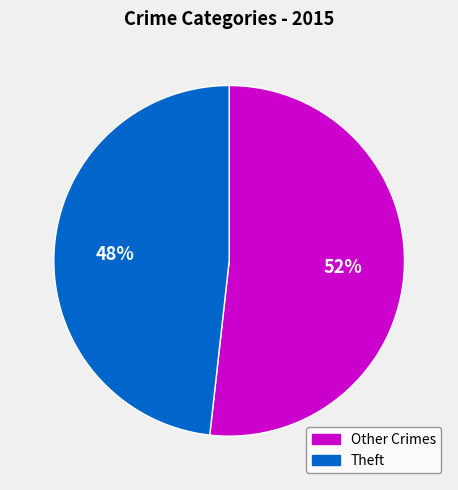

Is there any slice that represents more than half of the pie?

Yes